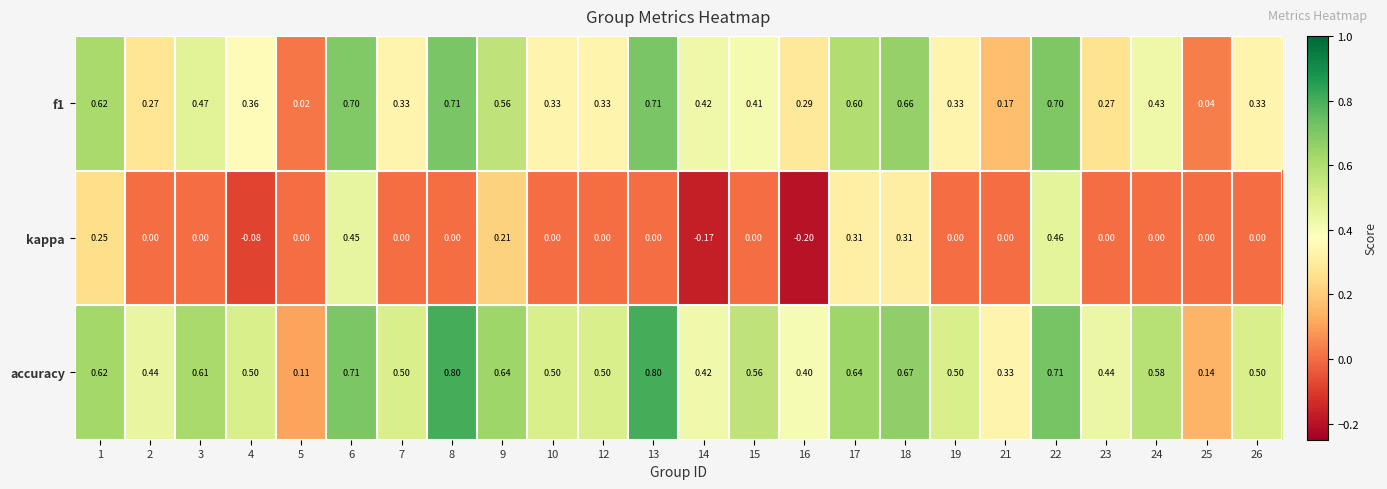

Is the value of kappa at 22 greater than the value of accuracy at 21?

Yes